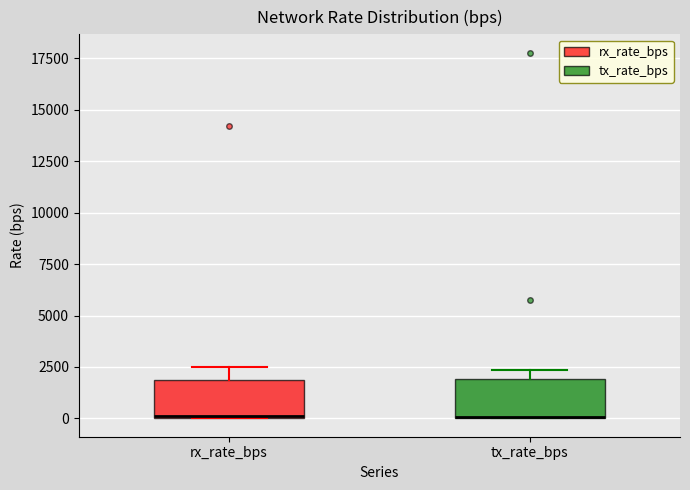

Reading left to right, transcribe this box plot: for each box, give where its median line is, the range the box spans, and where its two whiskers end, as read against the y-axis. The values are not printed on the chart, so give them approximately, as read against the axis.

rx_rate_bps: median 0, box 0 to 2000, whiskers 0 to 2500
tx_rate_bps: median 0, box 0 to 2000, whiskers 0 to 2500